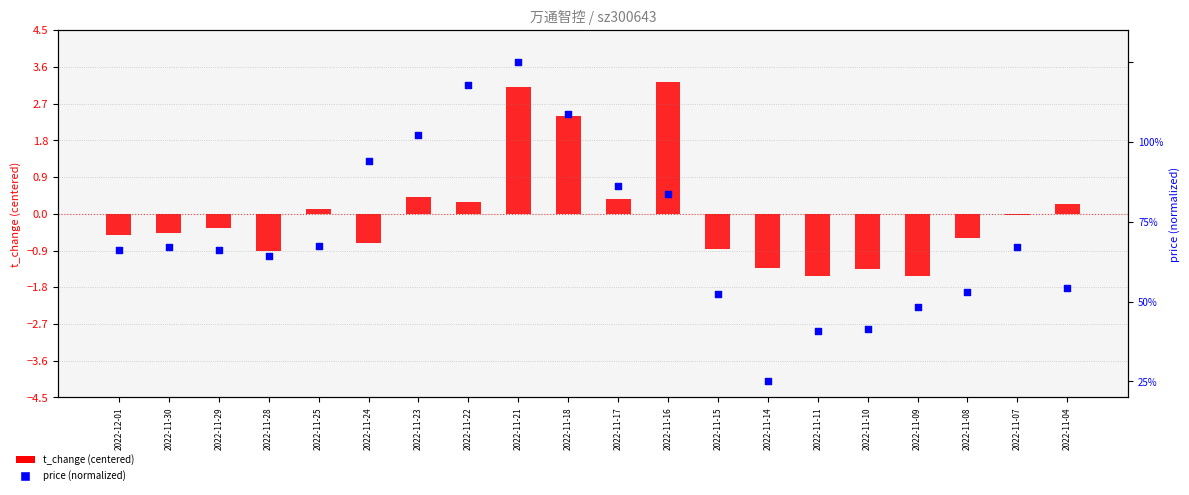

Which series contains the lowest Y value?

t_change (centered)